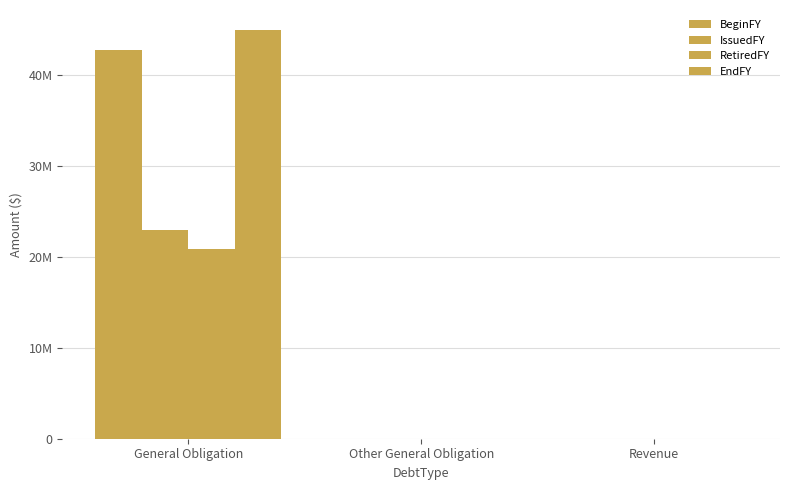

Is it true that BeginFY equals 0 at Other General Obligation?

True